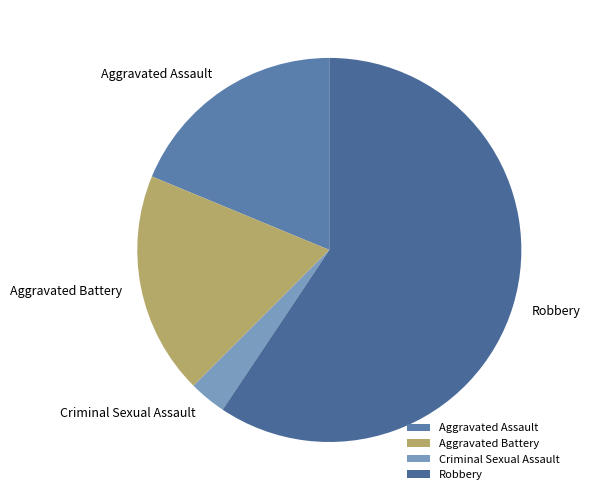

Which category accounts for the majority?

Robbery